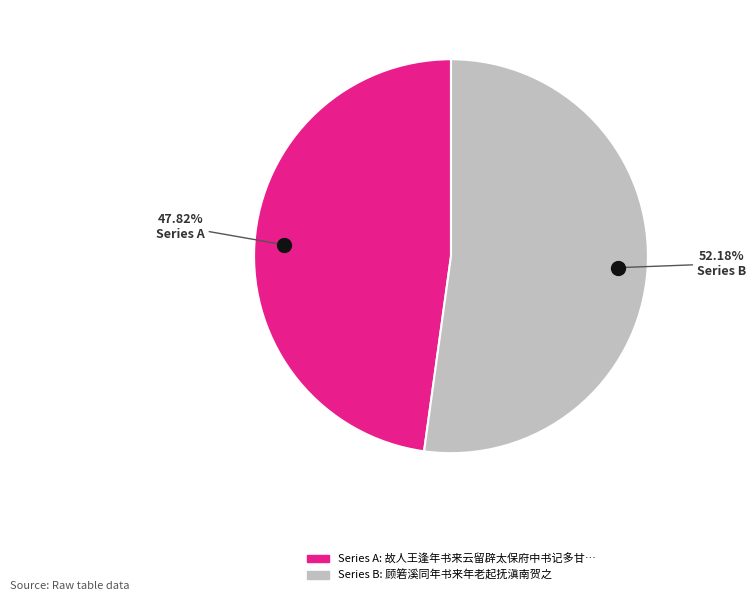

Is there a majority slice in this chart?

Yes